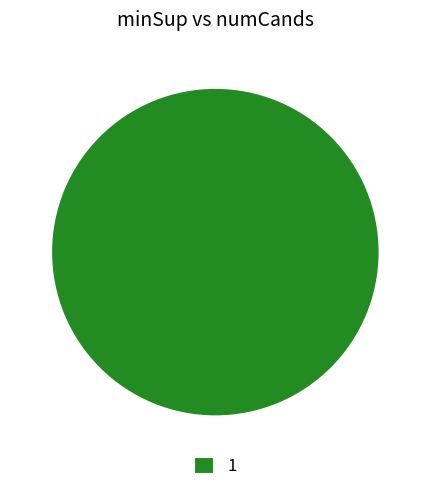

Which slice represents more than half of the pie?

1